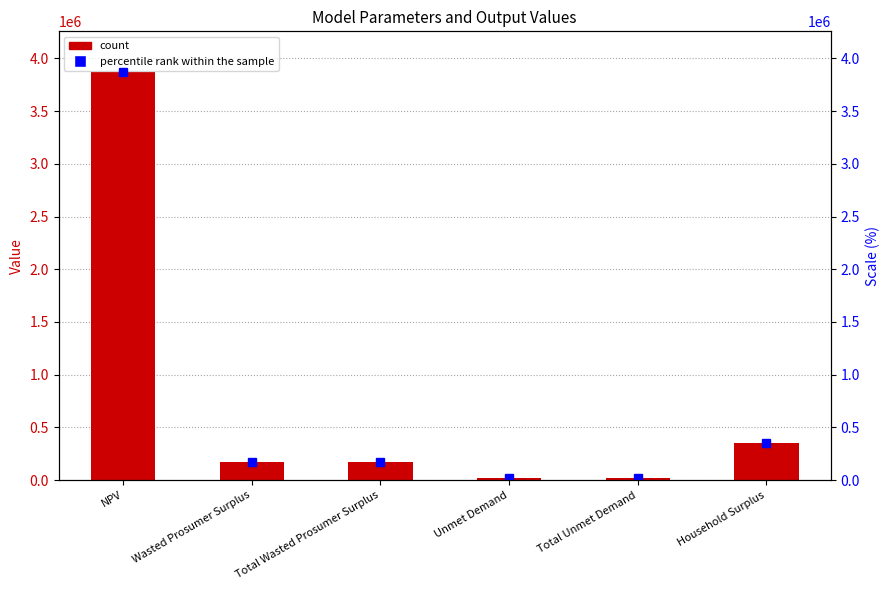

Reading left to right, what are all the values shown in this chart?

3870033.5	173398.7	173398.7	23754.1	23754.1	353815.3